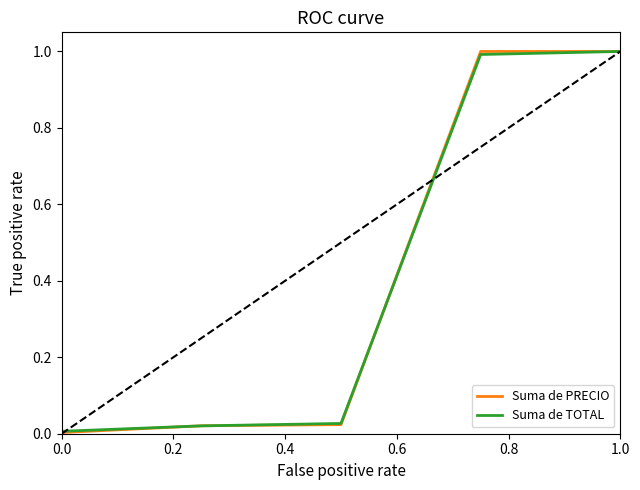

The Suma de PRECIO series shows 0.0 at 0.0. True or false?

True